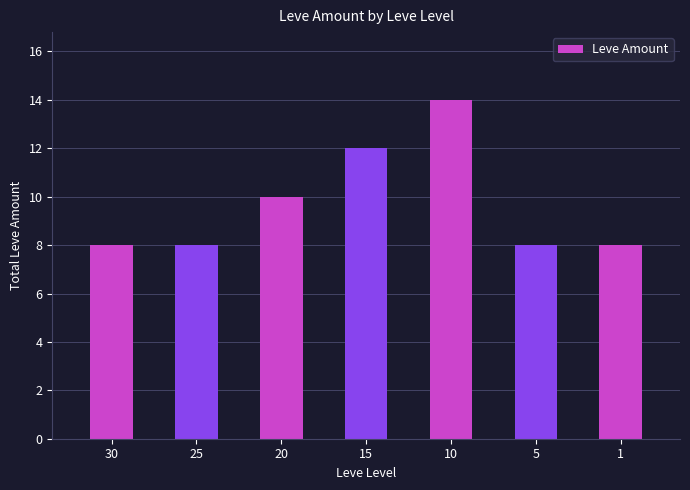

How many categories are shown in the chart?

7